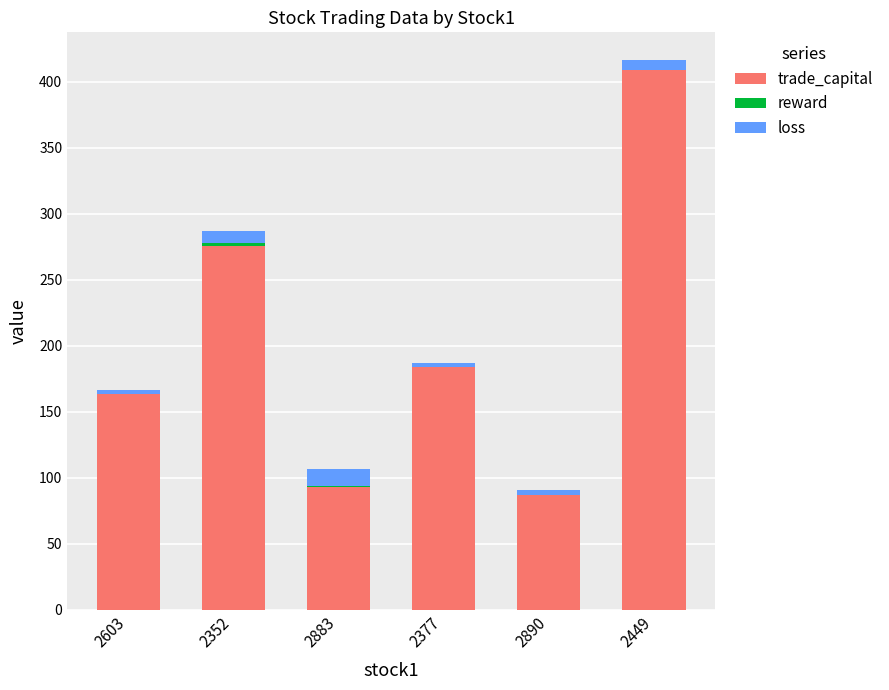

Count the number of categories in the chart.

6